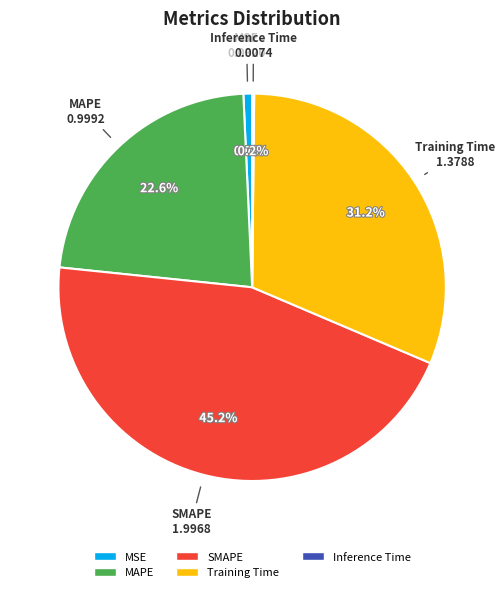

What is the largest slice in the pie chart?

SMAPE